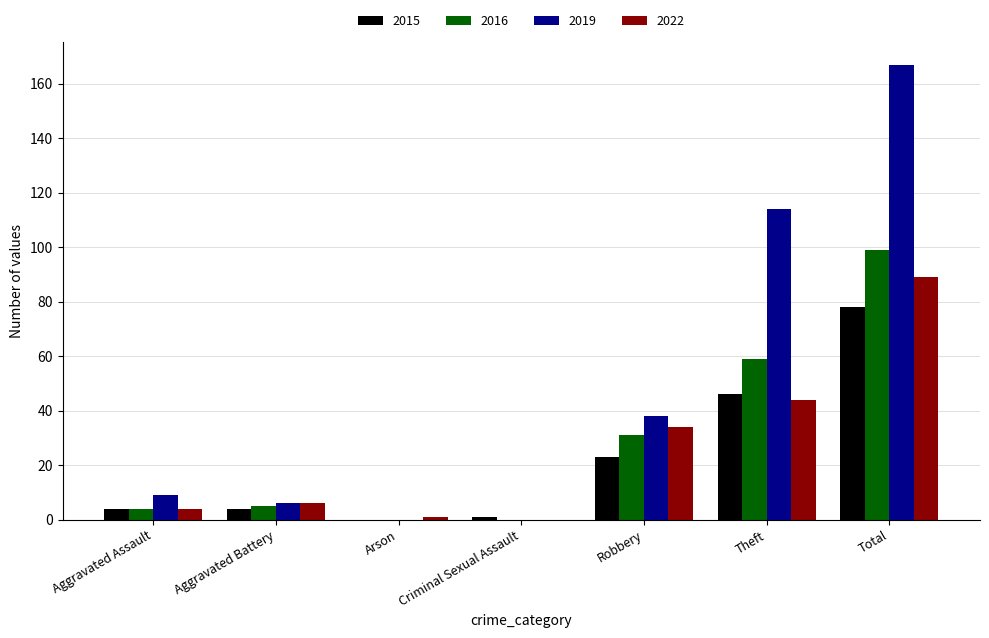

Which series has the largest total across all categories?

2019